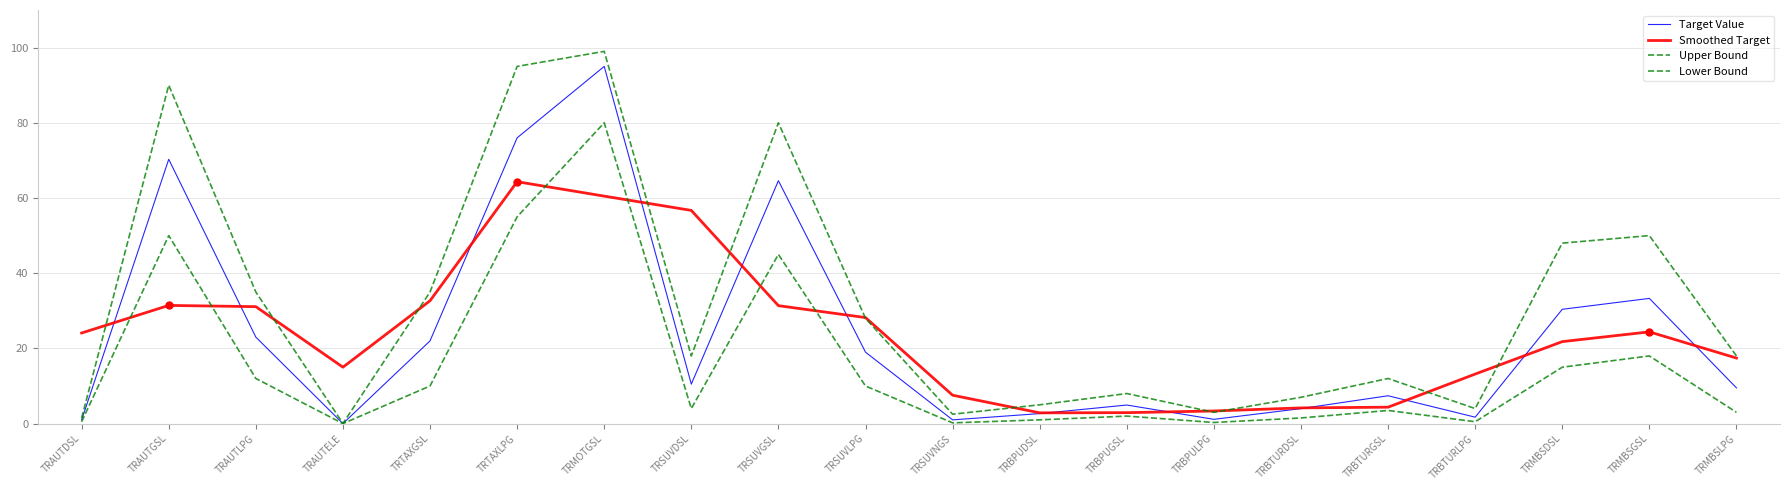

At which label does Target Value reach its minimum?

TRAUTELE